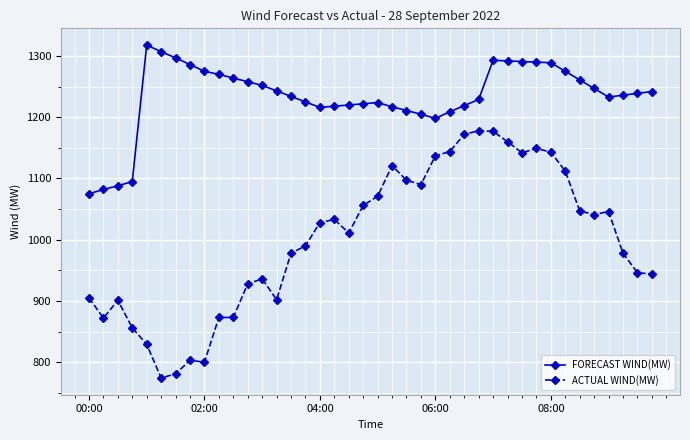

List the series in order of their overall mean, highest first.

FORECAST WIND(MW), ACTUAL WIND(MW)